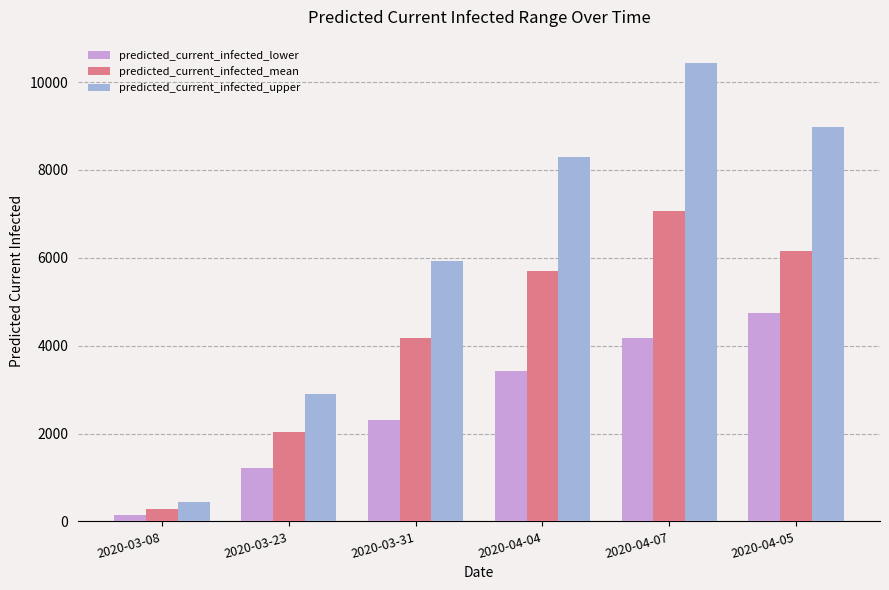

Rank the series by their maximum value, from lowest to highest.

predicted_current_infected_lower, predicted_current_infected_mean, predicted_current_infected_upper